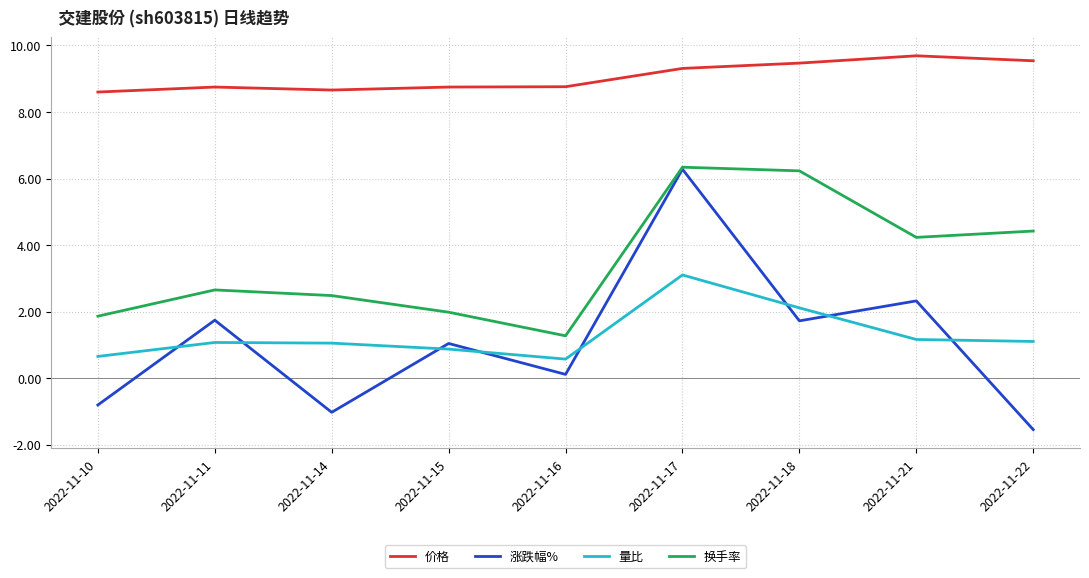

True or false: 价格 and 换手率 cross at least once.

False